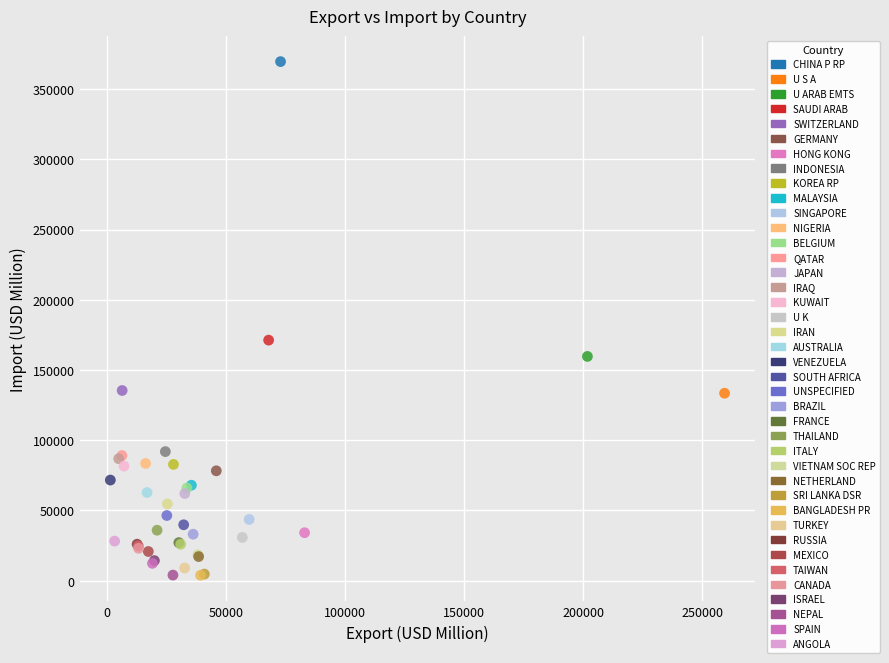

Which series reaches the maximum Y coordinate?

CHINA P RP